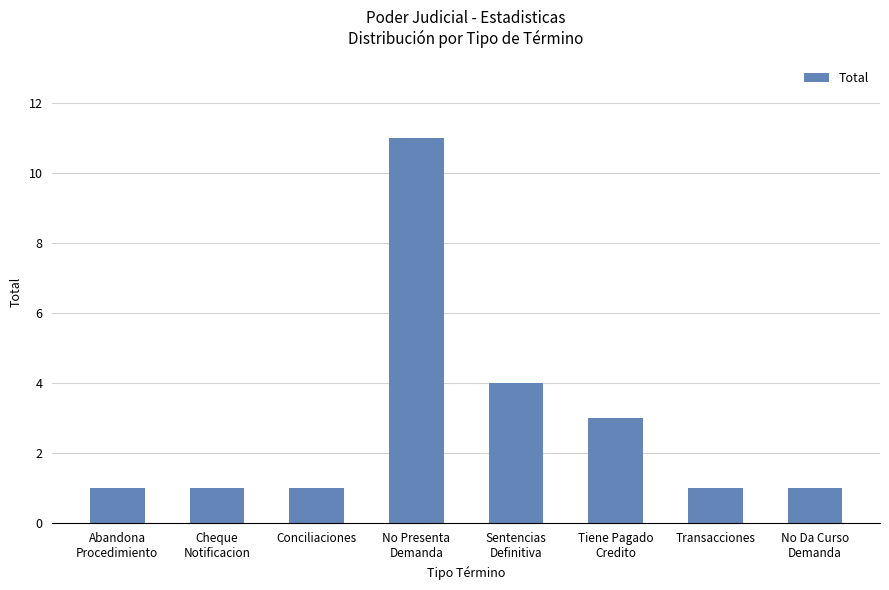

What is the change in value from Abandona
Procedimiento to Sentencias
Definitiva?

+3